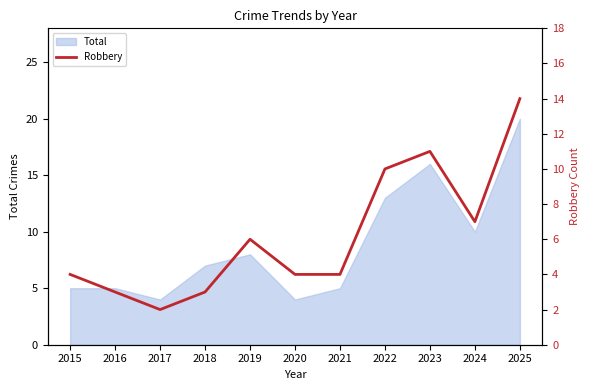

Does the chart have visible grid lines?

No